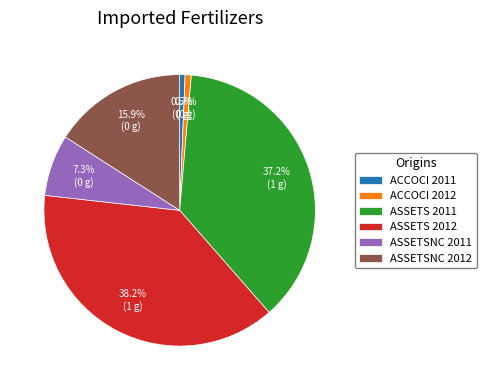

How many segments does this pie chart have?

6